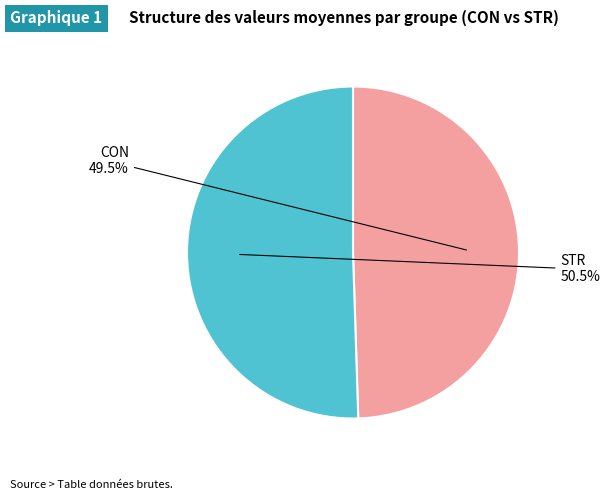

How many segments does this pie chart have?

2